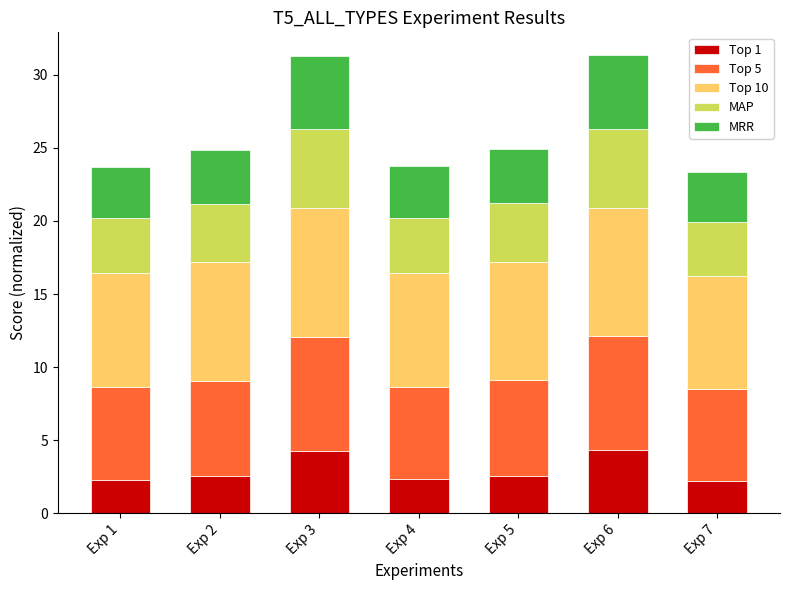

What is the total value across all series at Exp 1?

23.7